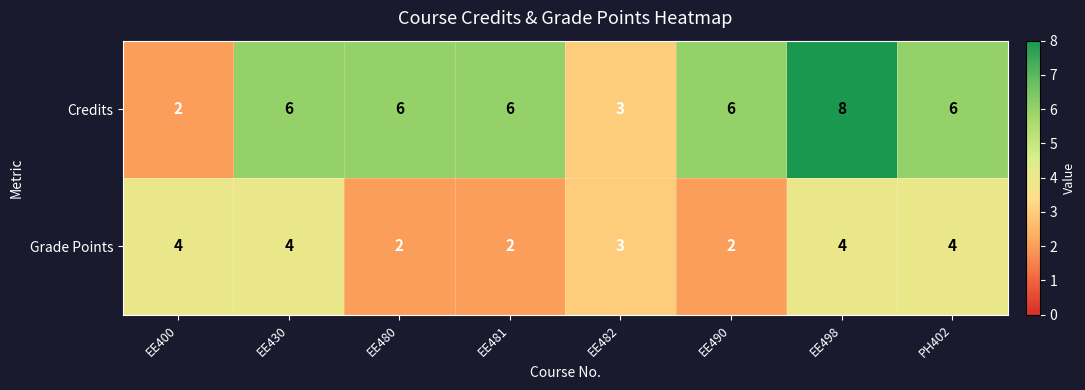

Between EE481 and PH402, which series saw the biggest shift?

Grade Points